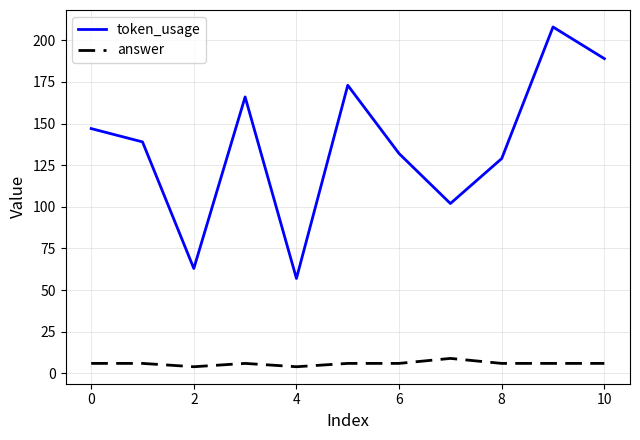

Which series has the largest total across all categories?

token_usage